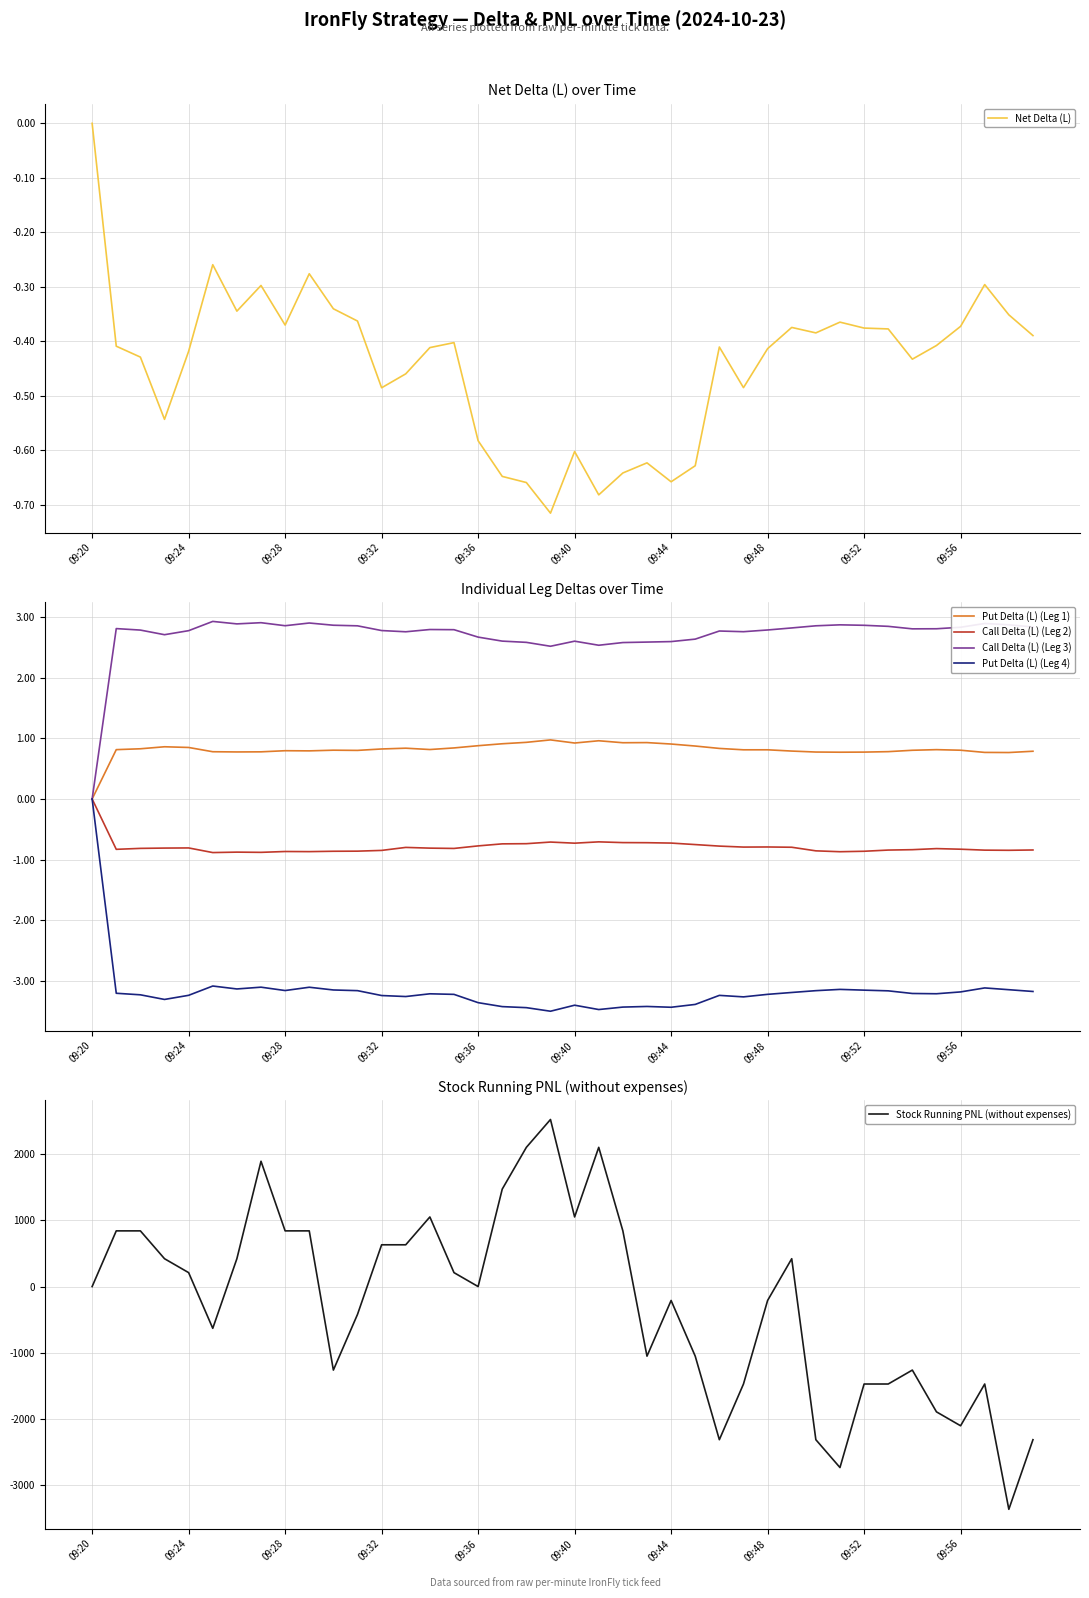

Which category has the lowest value in the Put Delta (L) (Leg 1) series?

09:20